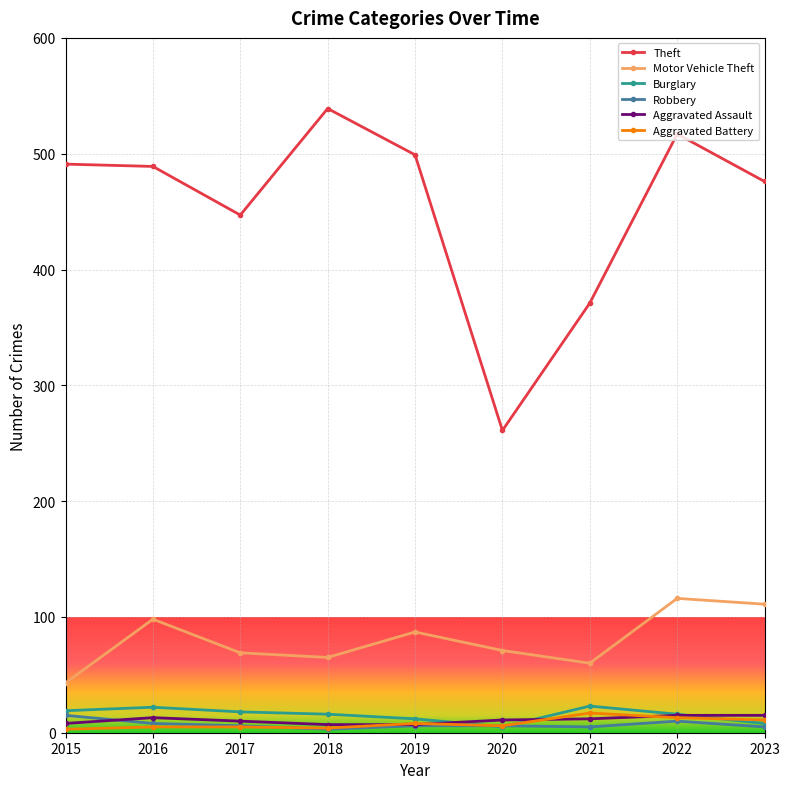

What is the sum of the Aggravated Battery values at 2023 and 2015?

14